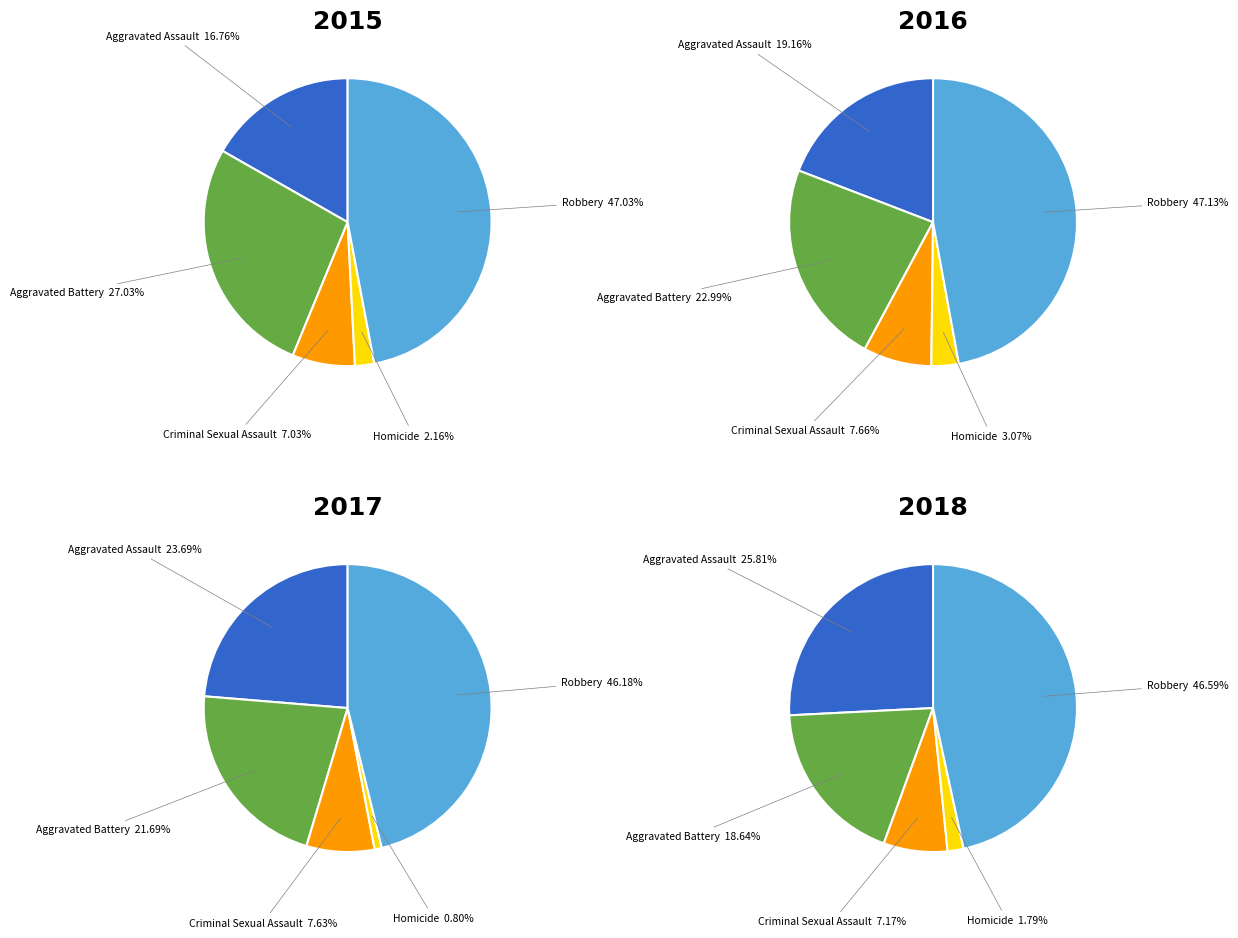

To the nearest percent, what portion does Criminal Sexual Assault represent?

7%